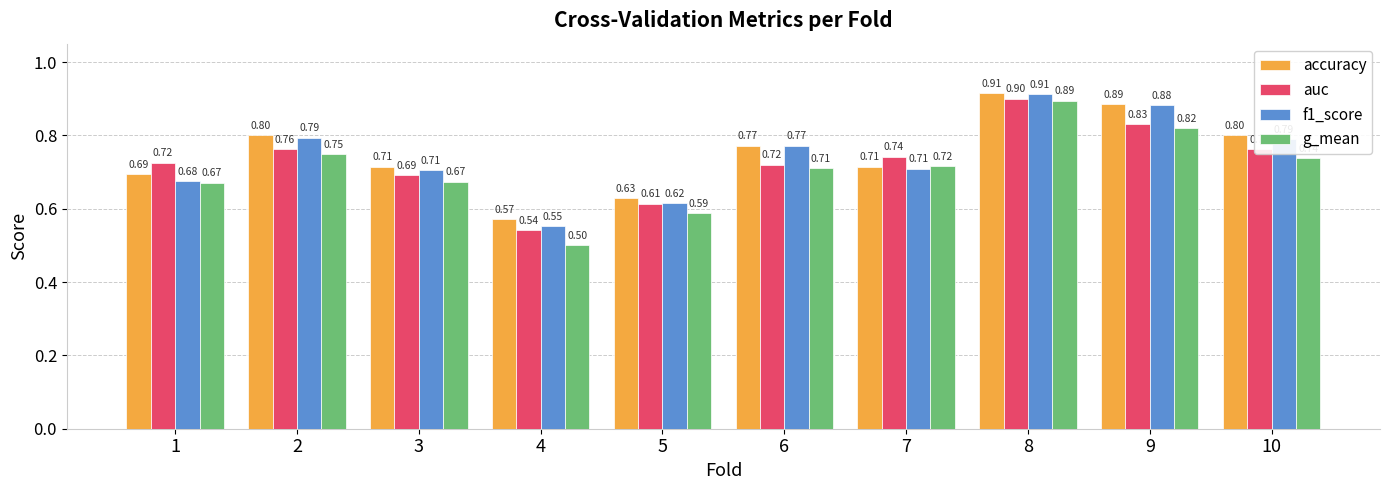

Is the value of f1_score at 8 greater than the value of auc at 10?

Yes